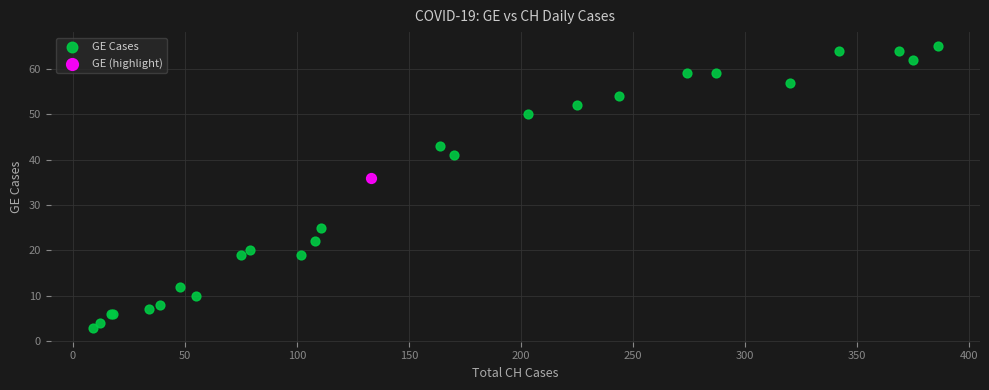

What are all the series names shown in the legend?

GE Cases, GE (highlight)